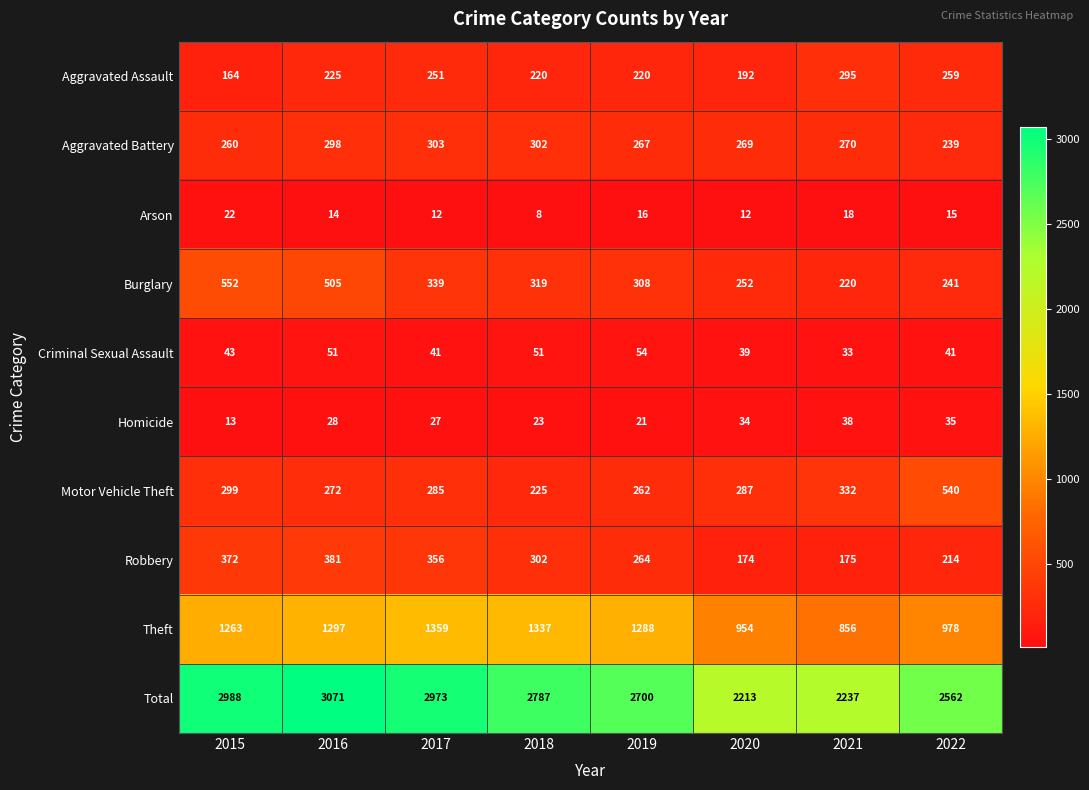

What is the sum of the Aggravated Battery values at 2019 and 2015?

527